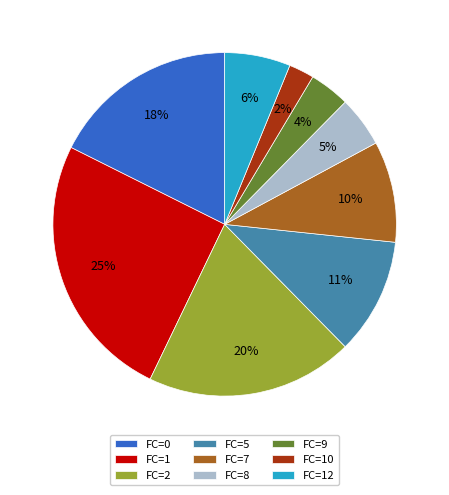

Does FC=7 account for over 50% of the chart?

No